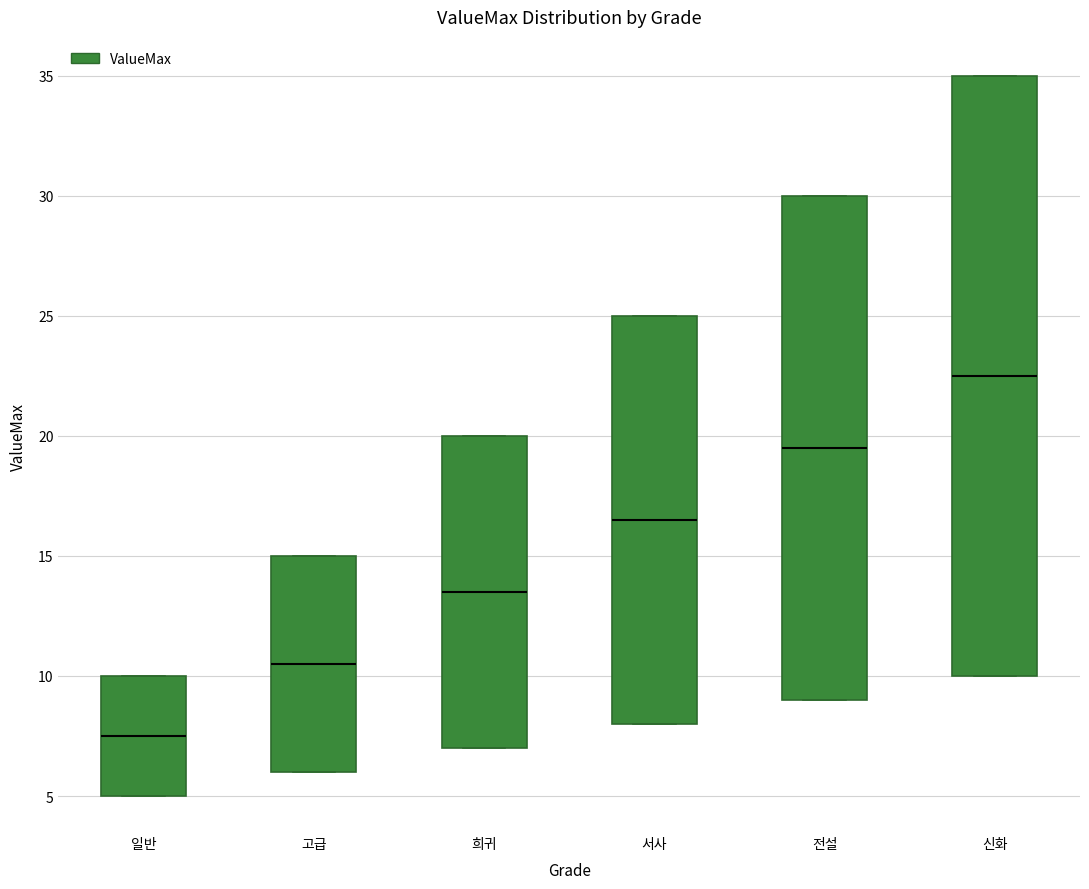

Which box has the lowest median line?

일반